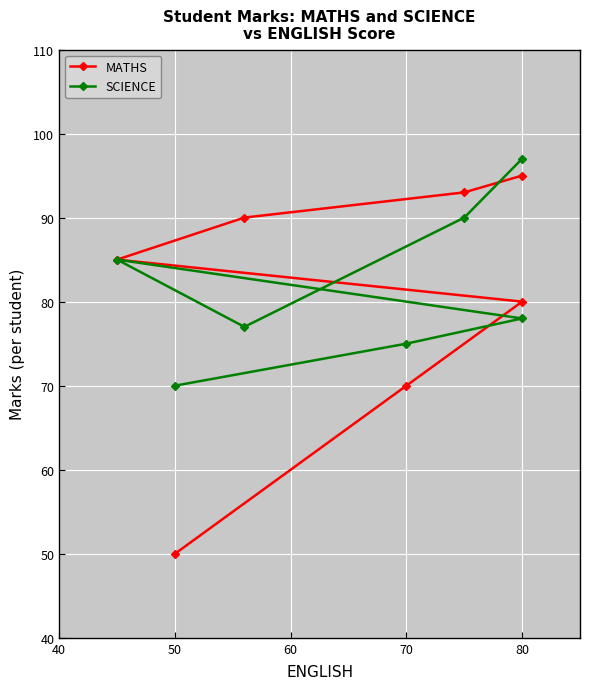

How many data points in SCIENCE are above 78?

3